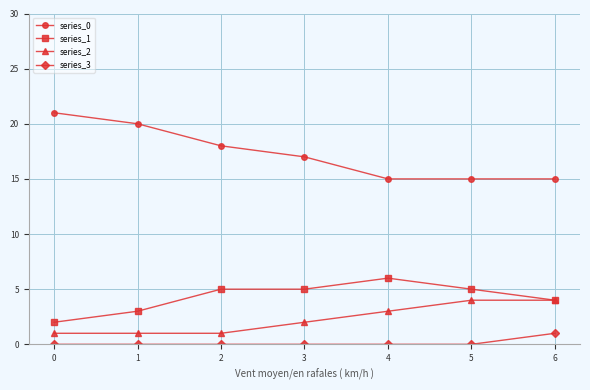

Count the number of data series in this chart.

4